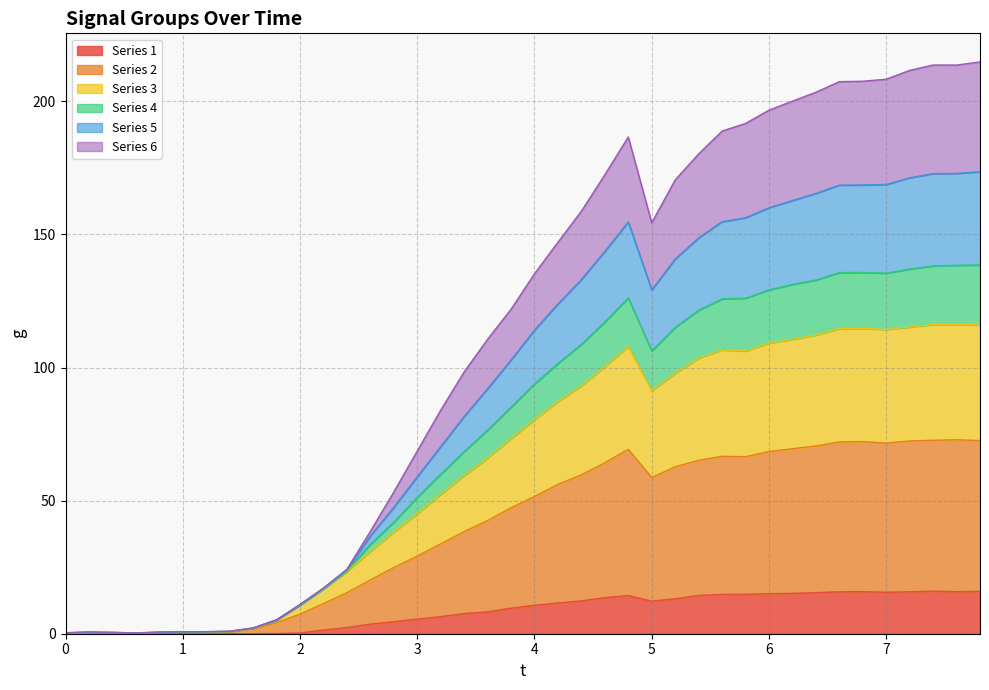

True or false: g_col5 and g_col2 intersect in this chart.

False